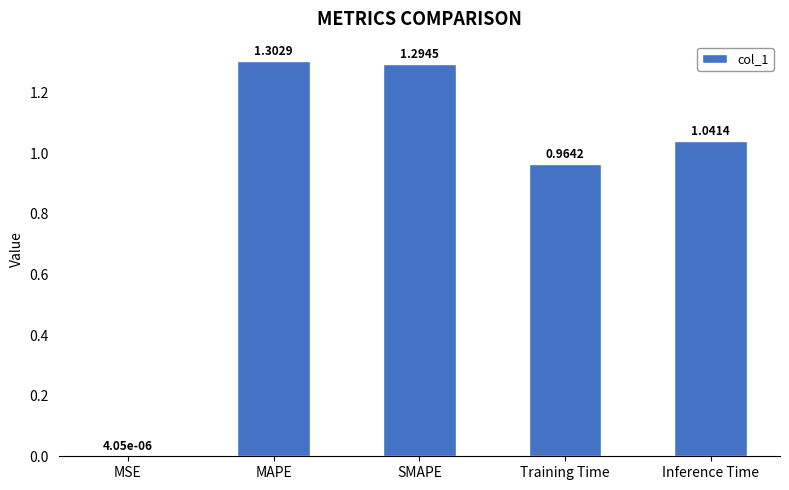

At which category does the chart reach its peak across all series?

MAPE